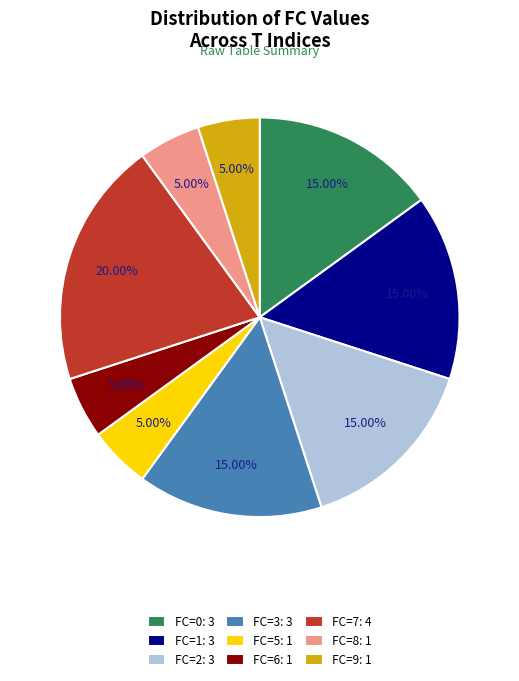

True or false: FC=5 accounts for 12% of the total.

False